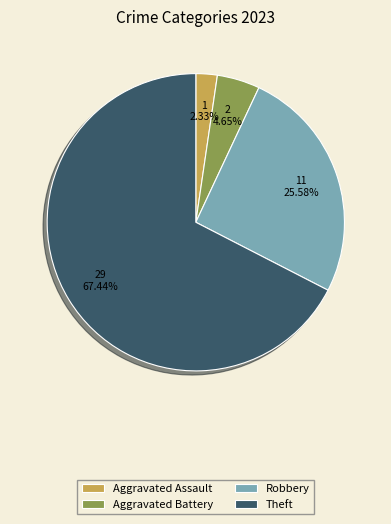

What percentage is the Aggravated Assault slice, to the nearest percent?

2%